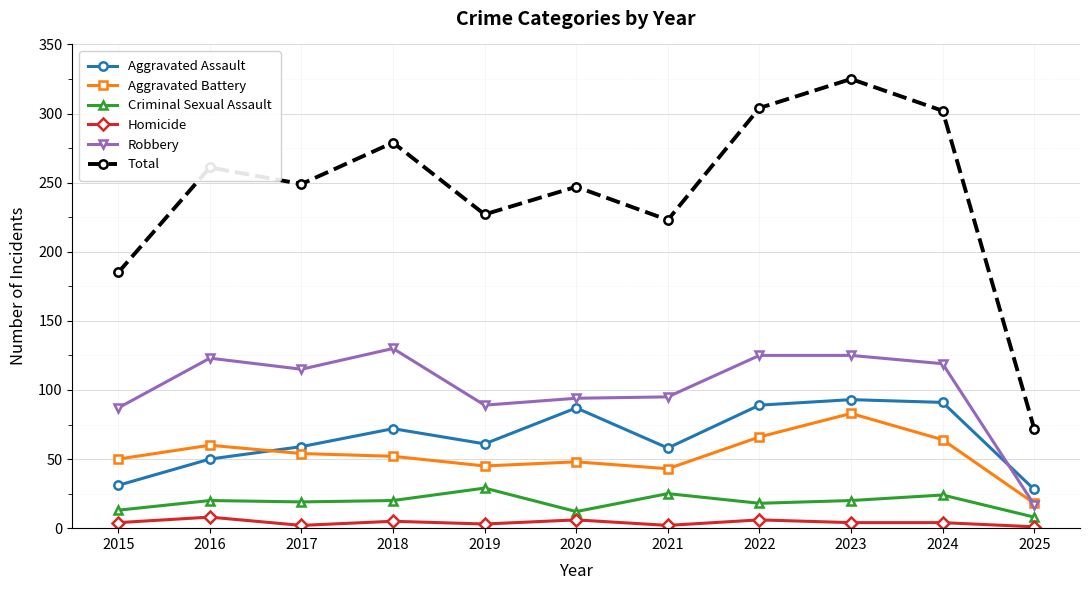

At which label does Total reach its peak?

2023